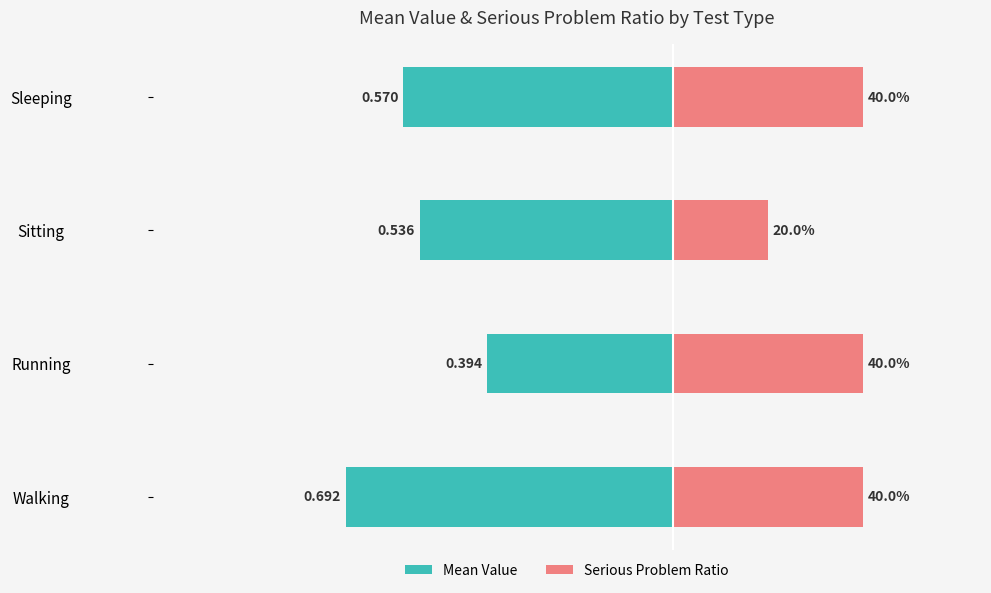

Count the Serious Problem Ratio values in the range 0 to 1.

4